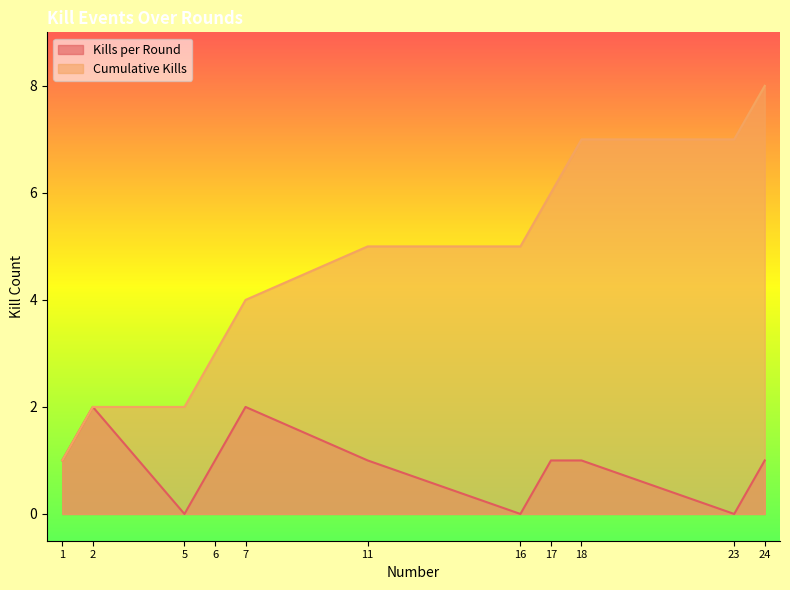

How many values in the Kills per Round series are below 1?

3